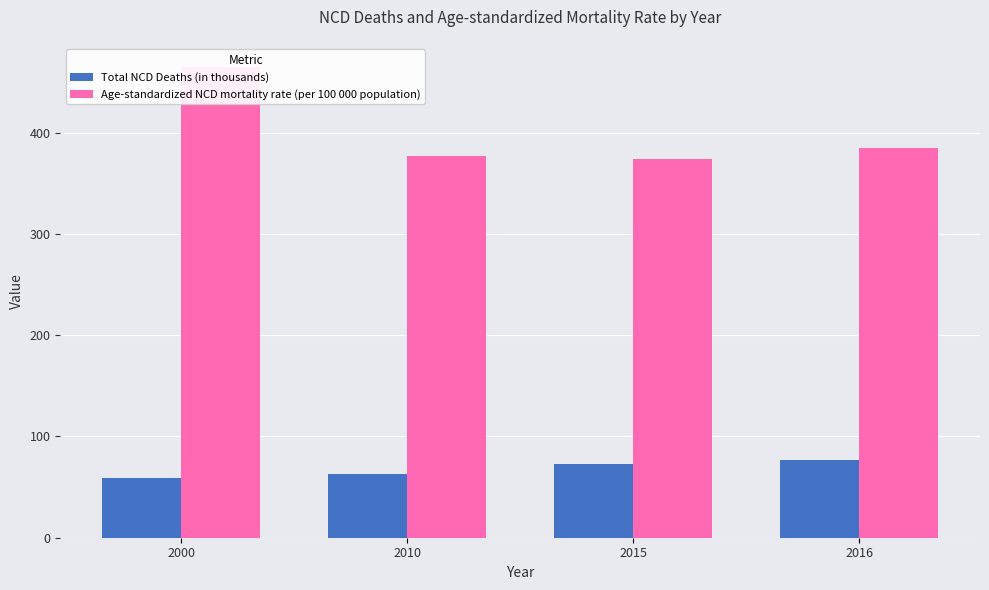

What is the spread (max minus min) of values at 2010?

314.5